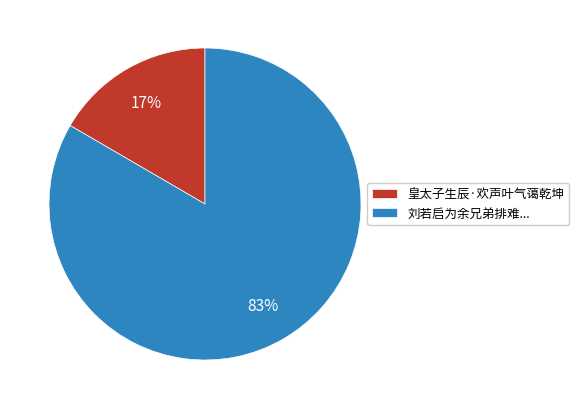

Is it true that 刘若启为余兄弟排难... is 74% of the pie?

False